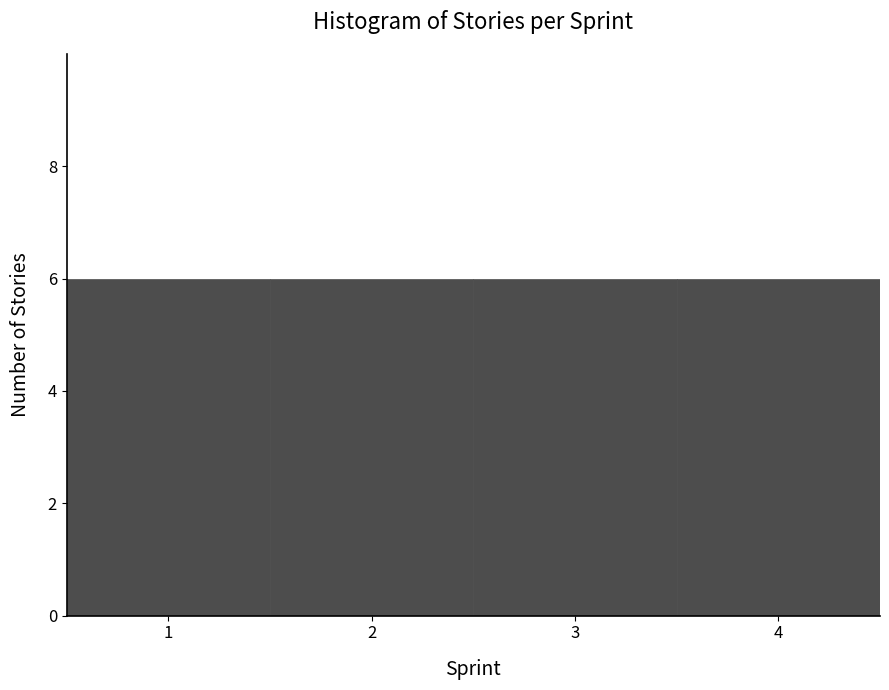

Reading left to right, list every bar in this chart as the range it spans on the x-axis followed by its height. The values are not printed on the chart, so give them approximately, as read against the axis.

0.5 to 1.5: 6
1.5 to 2.5: 6
2.5 to 3.5: 6
3.5 to 4.5: 6